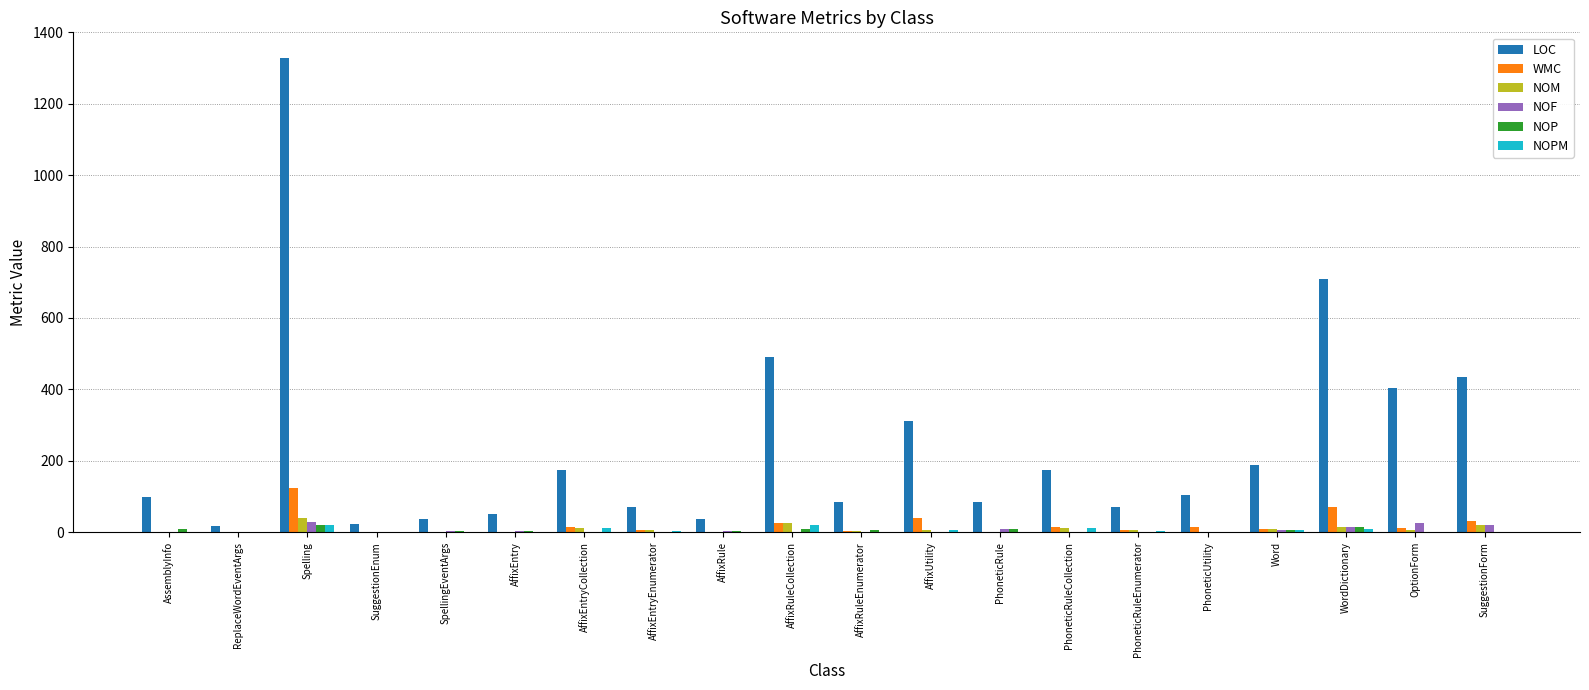

What is the total value across all series at Word?

221